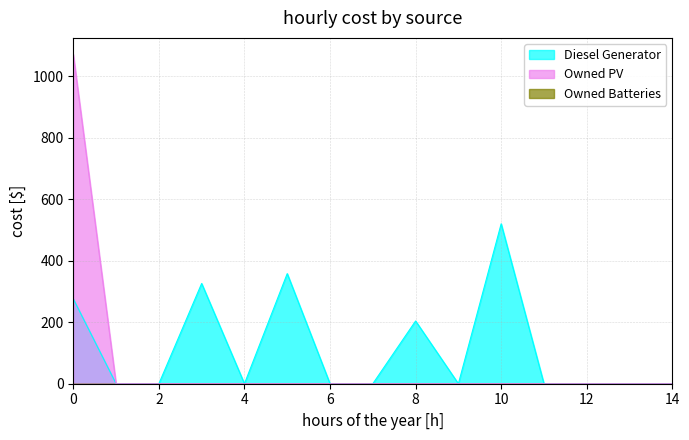

How many values in the Owned PV series exceed 0?

1